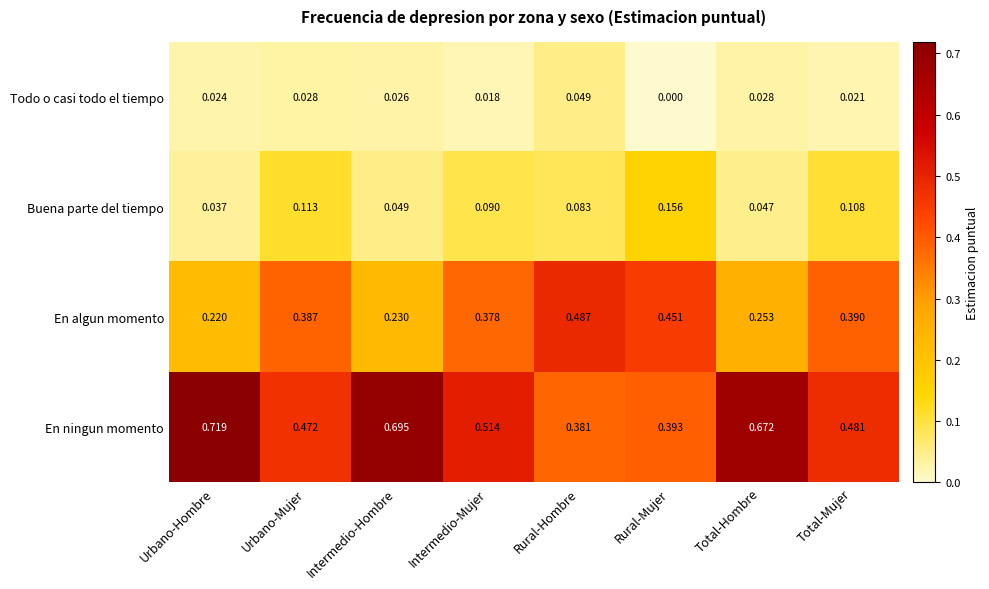

What is the total value across all series at Total-Hombre?

1.0